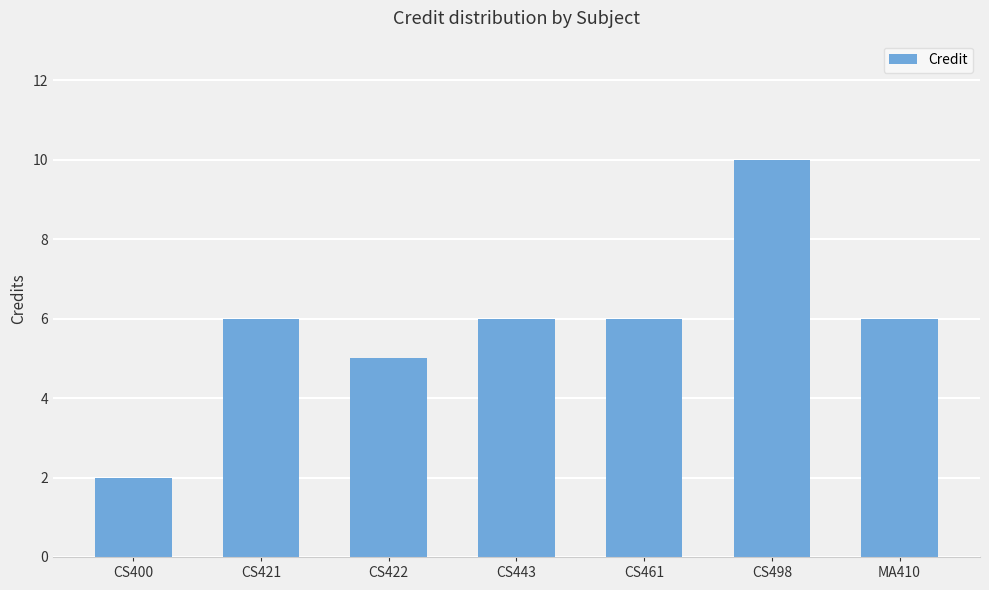

What is the value of the 3rd bar from the left?

5